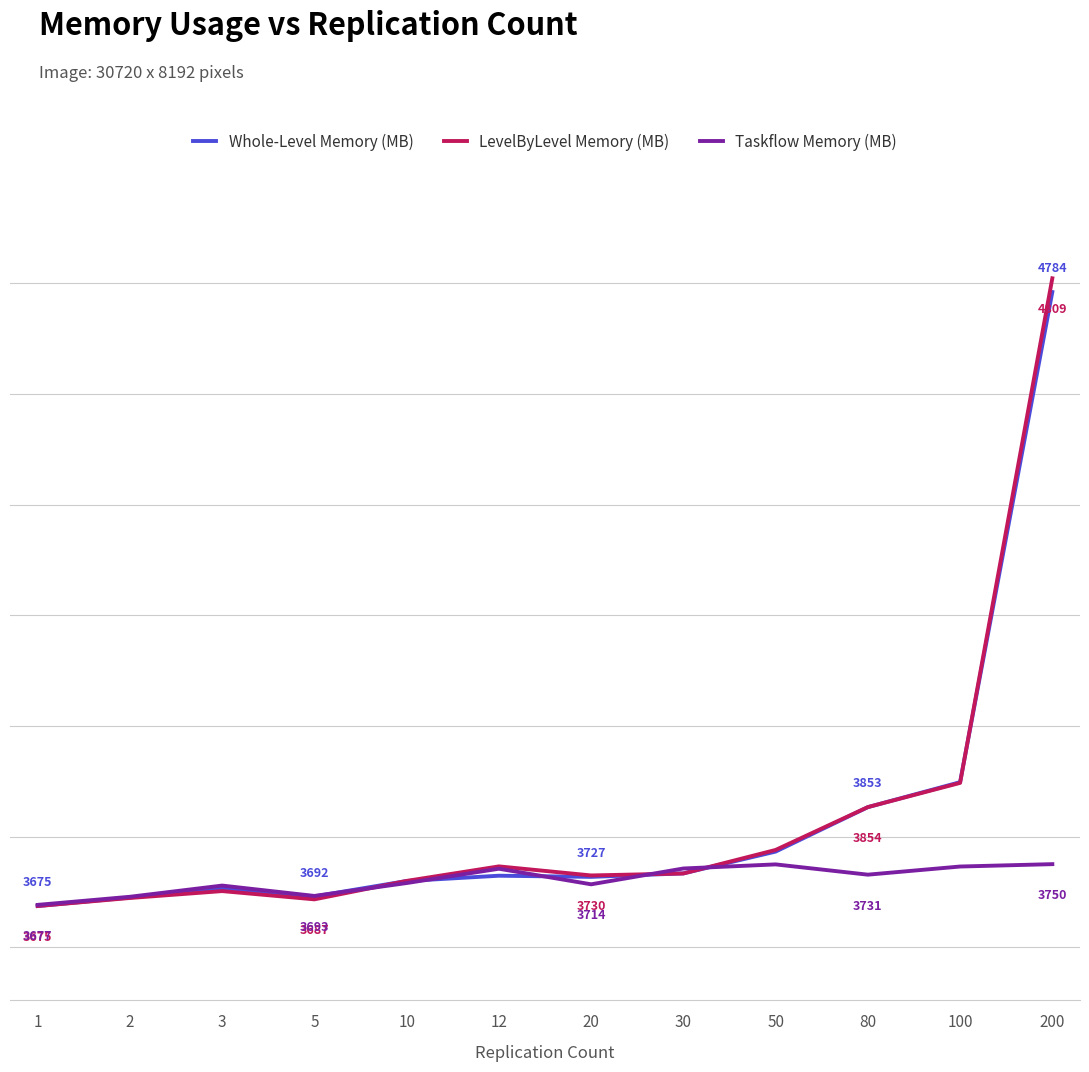

What is the greatest value displayed?

4809.3